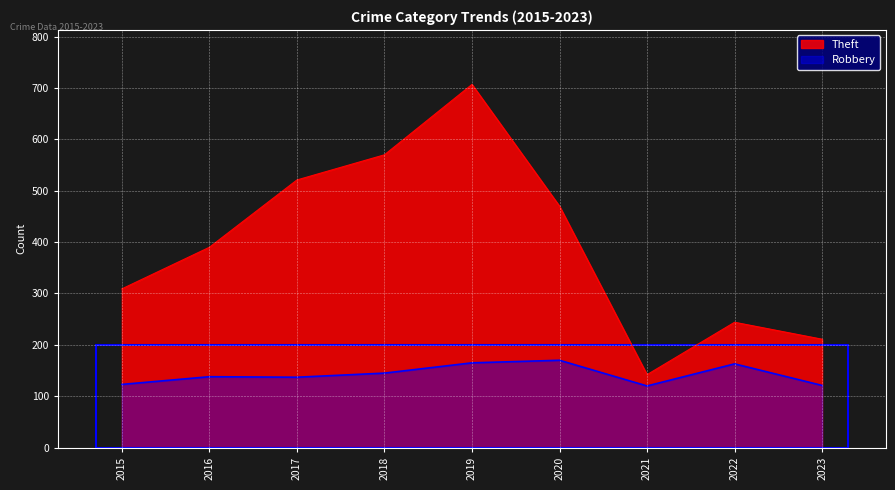

True or false: Robbery has more than 0 interior local peaks.

True